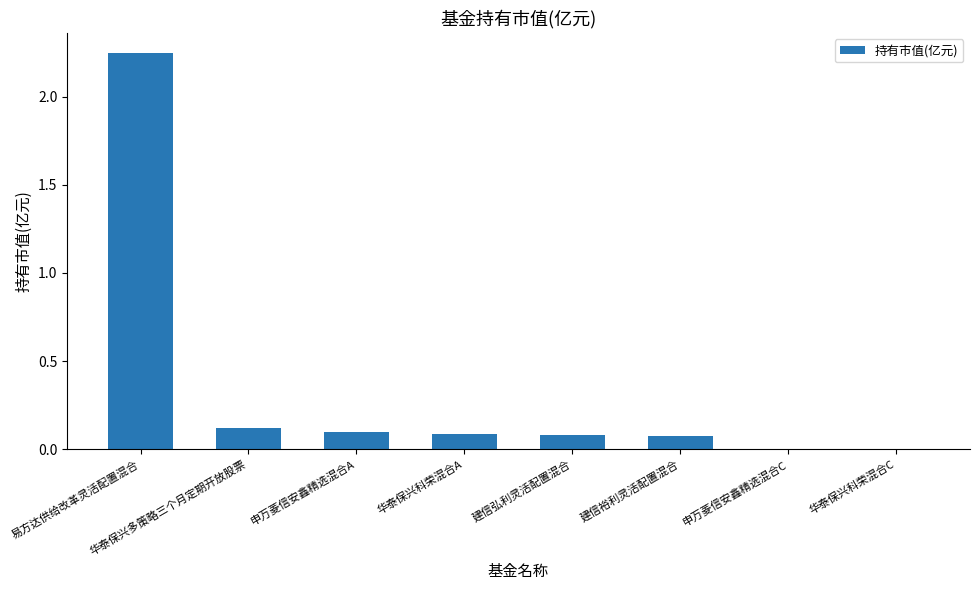

True or false: the data shows 0.0 at 申万菱信安鑫精选混合C.

True